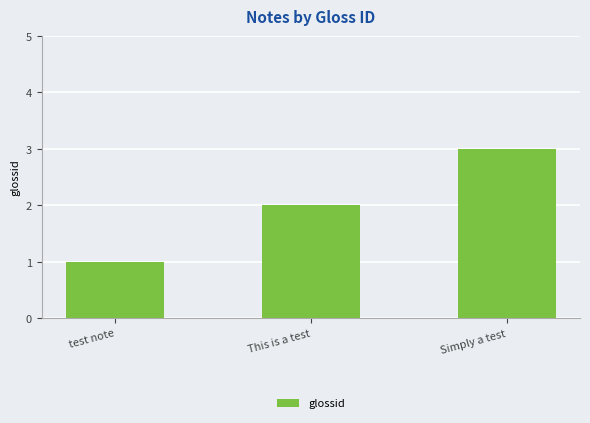

What is the change in value from test note to Simply a test?

+2